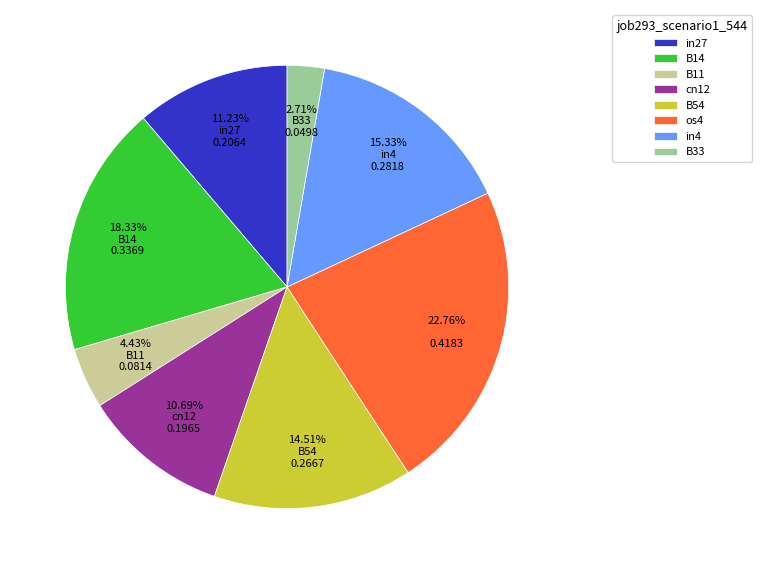

To the nearest percent, what percentage of the pie is os4?

23%